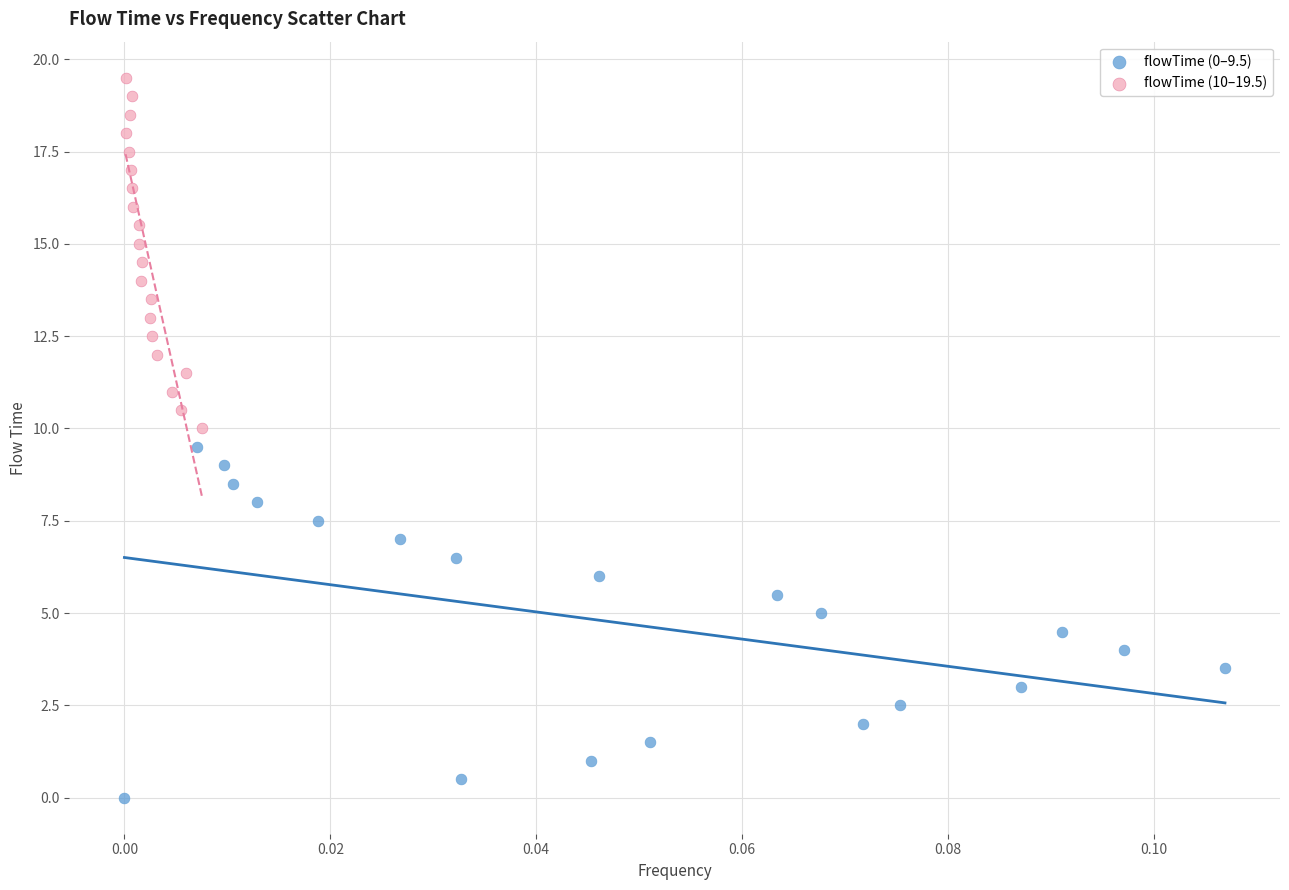

Which series contains the lowest Y value?

flowTime (0–9.5)